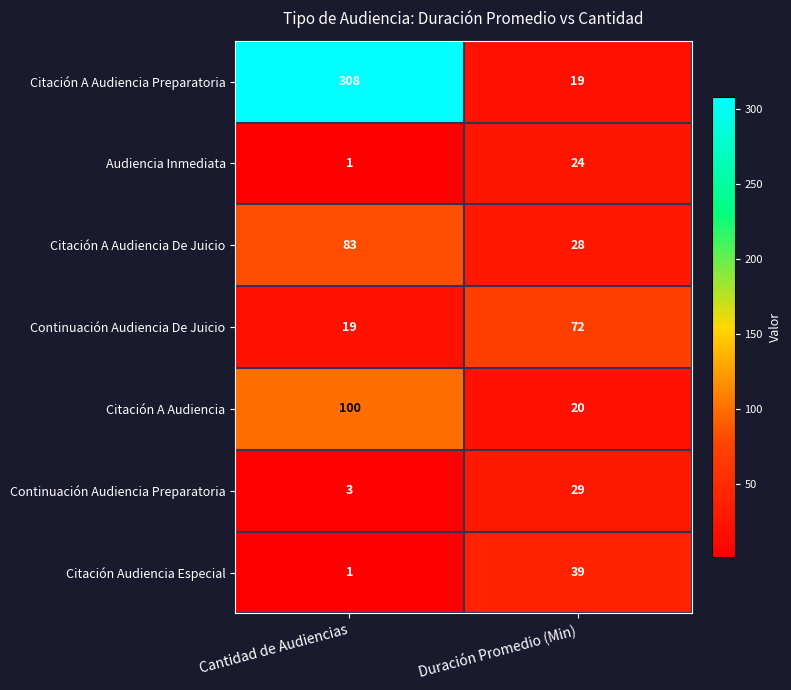

What value does the Continuación Audiencia De Juicio series have at Cantidad de Audiencias?

19